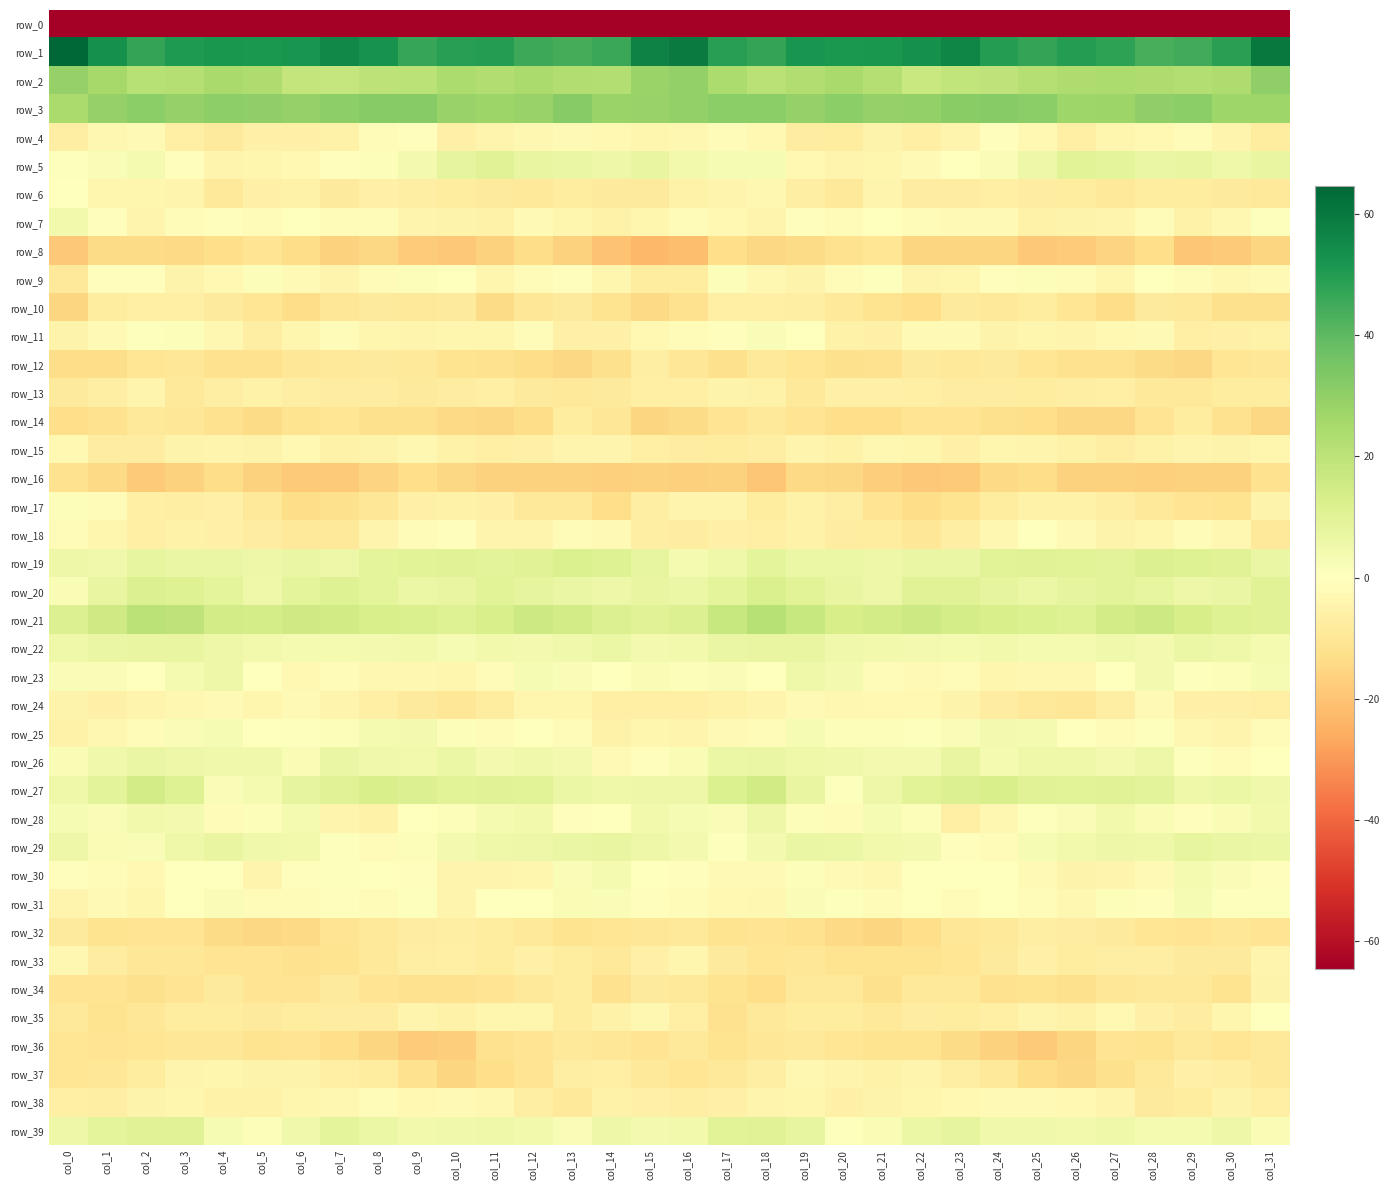

Where does the row_15 series first go above -4?

col_0